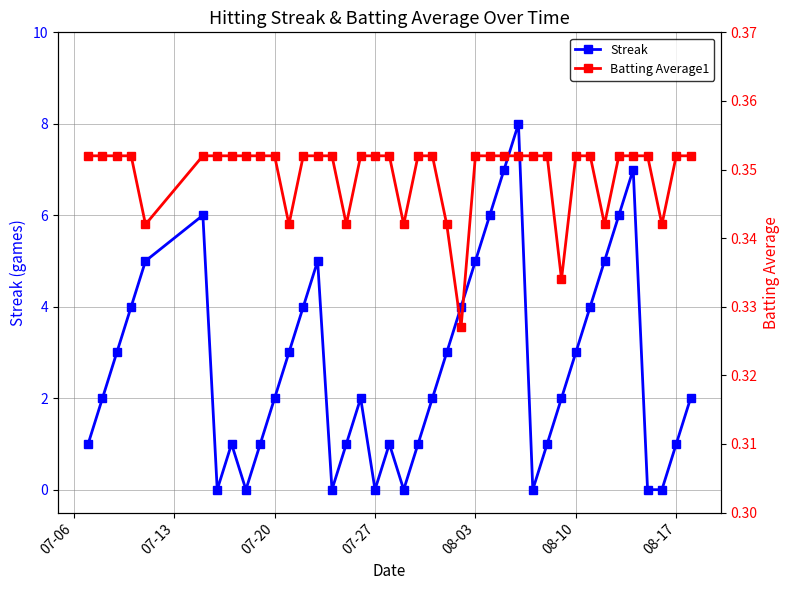

What is the maximum value for Streak?

8